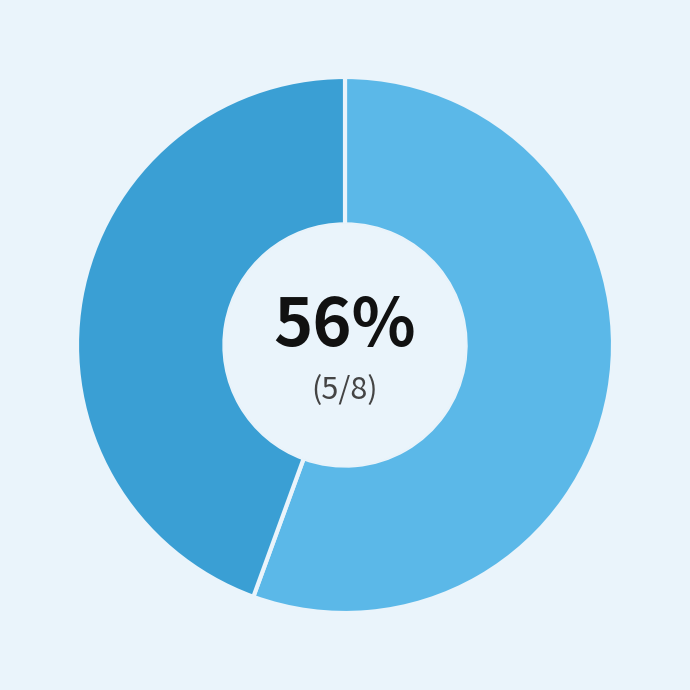

To the nearest percent, what is the average slice percentage?

50%